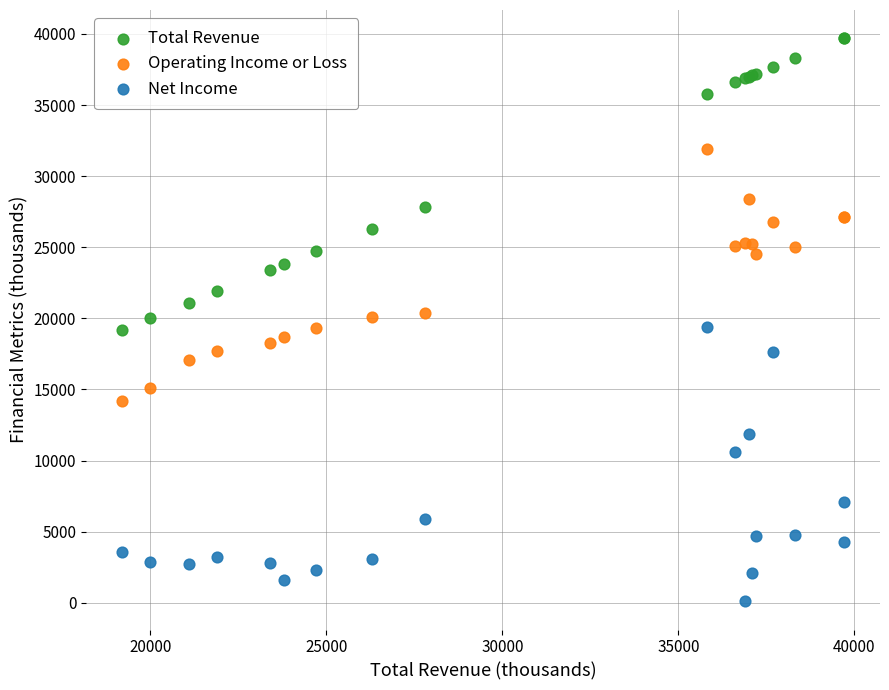

Which series contains the lowest Y value?

Net Income